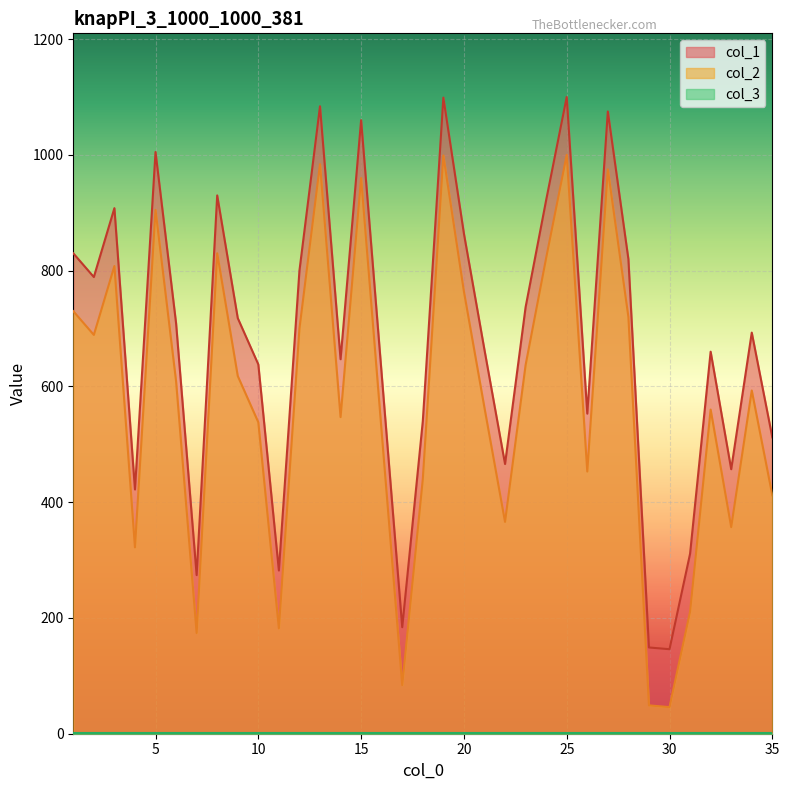

What is the greatest value displayed?

1100